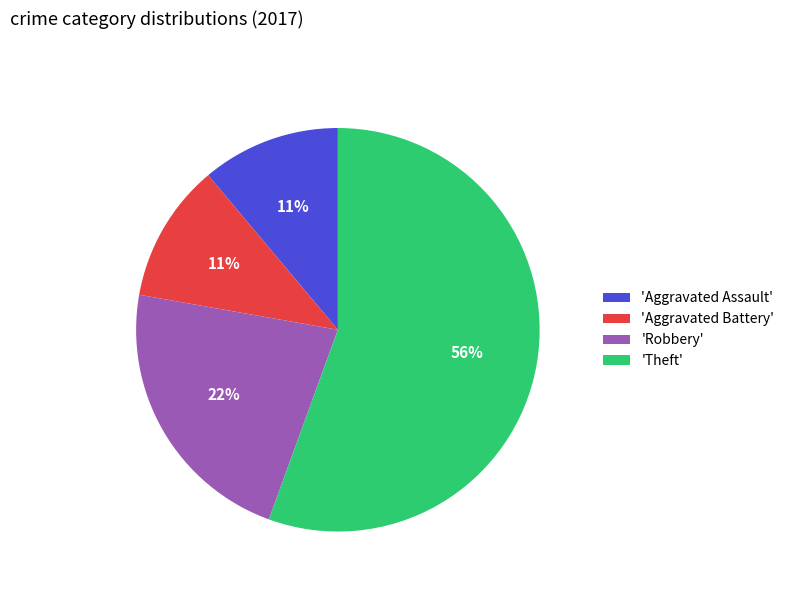

The 'Aggravated Battery' slice represents 11% of the pie. True or false?

True